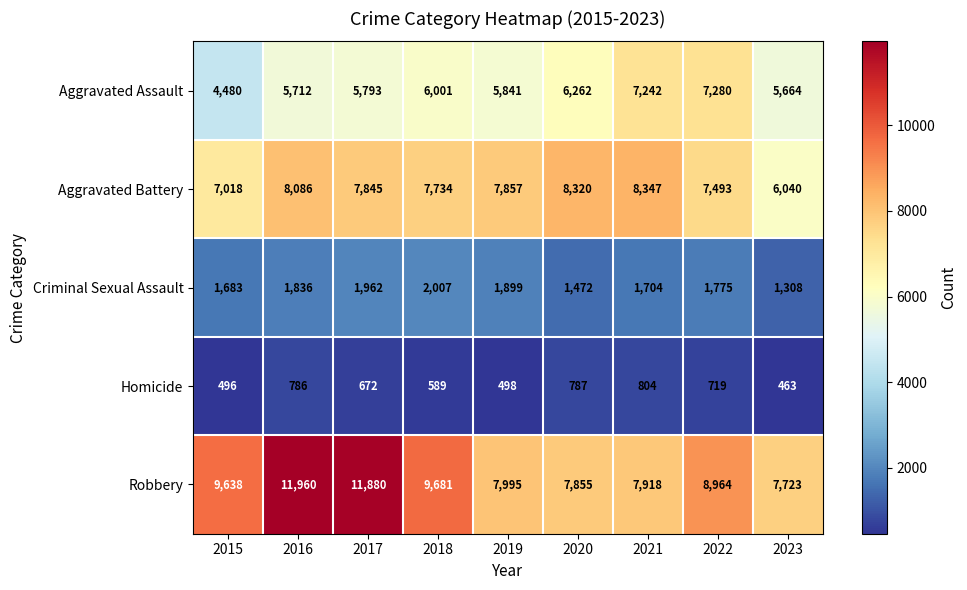

What is the sum of all Criminal Sexual Assault values?

15646